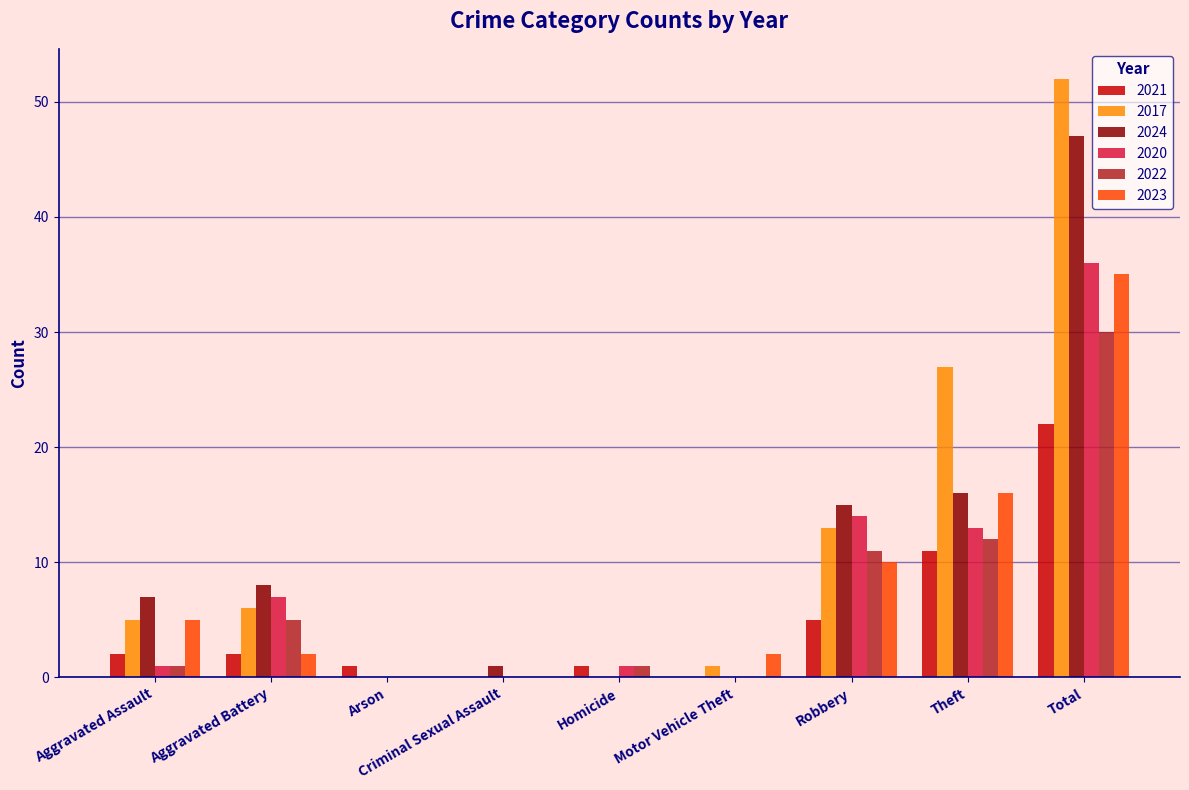

How many data points does each series have?

9